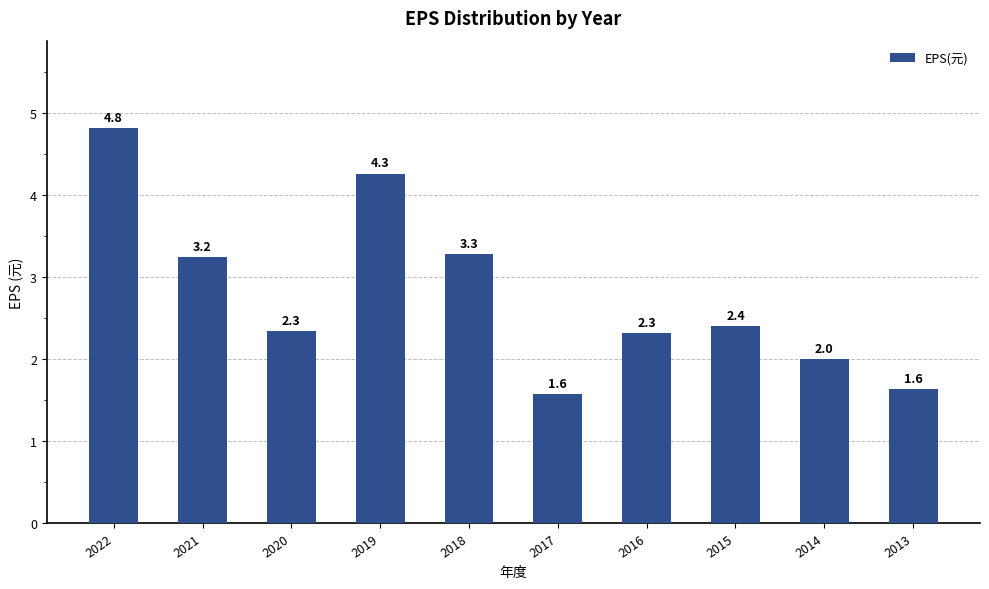

The chart shows a value of 3.2 at 2021. True or false?

True